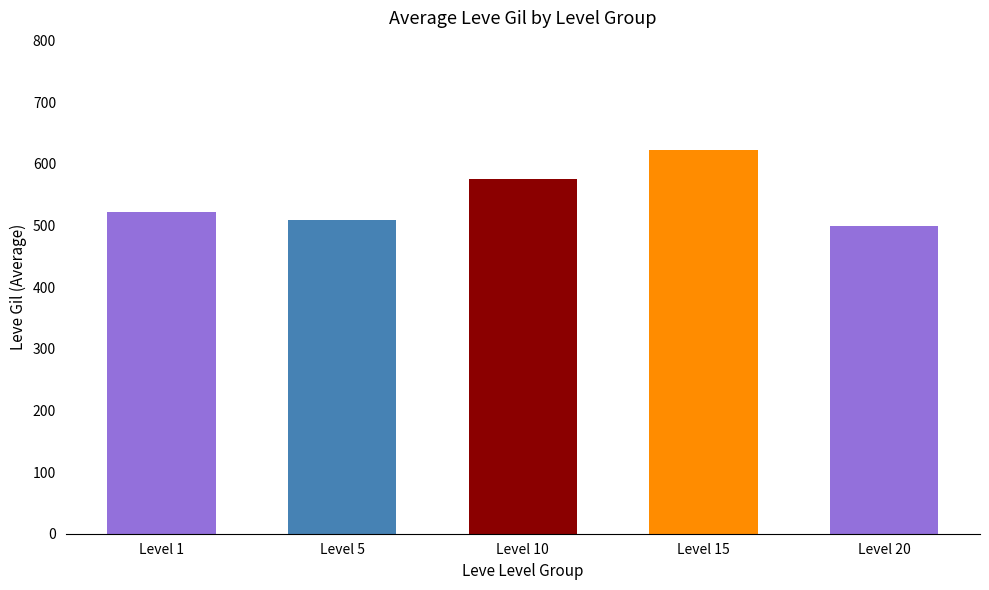

Reading left to right, list all the values displayed in this chart.

Level 1=521.7	Level 5=508.3	Level 10=575.0	Level 15=623.3	Level 20=500.0